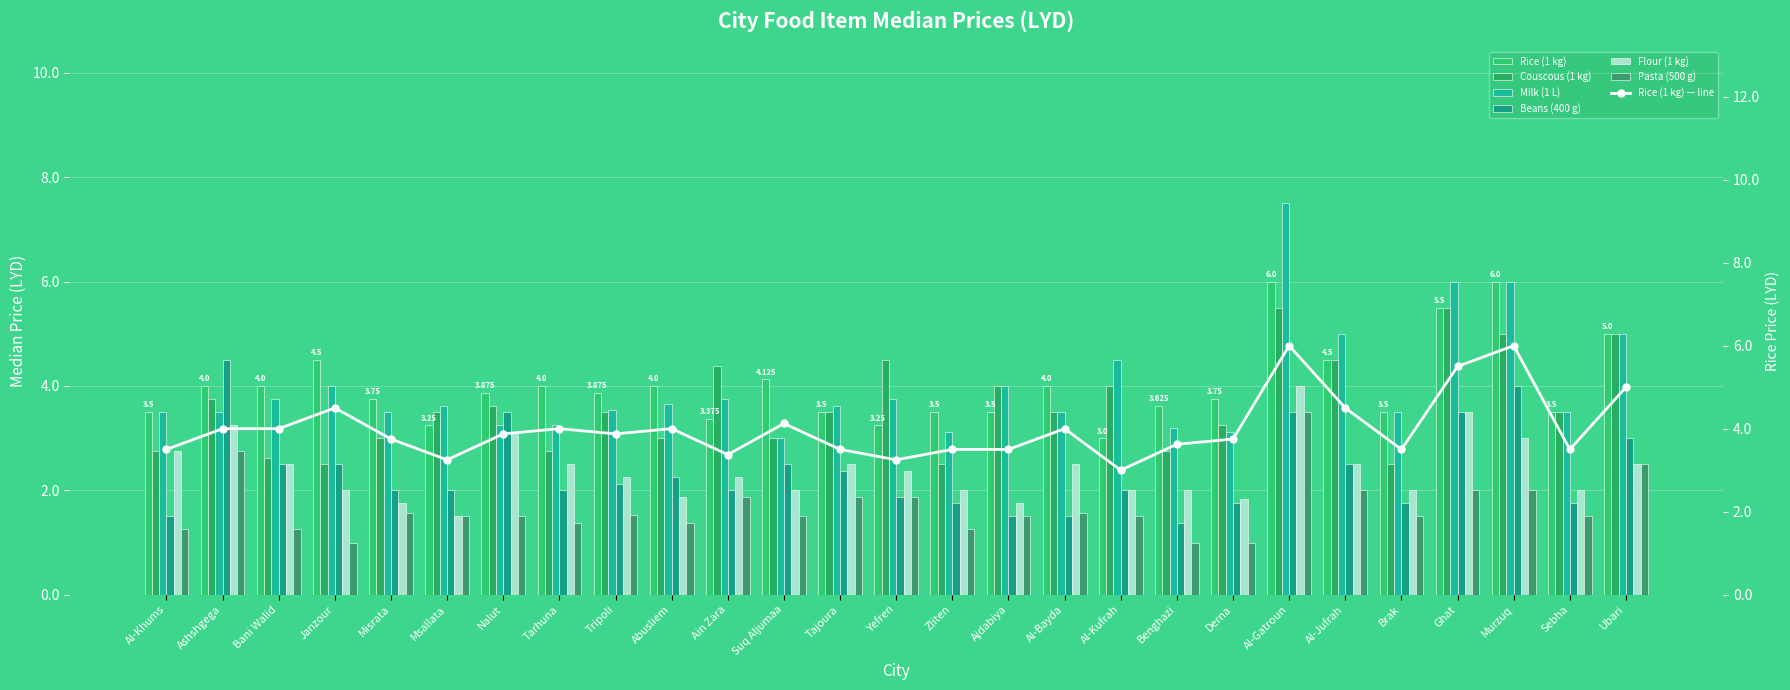

At which label is Flour (1 kg) closest to 2?

Janzour